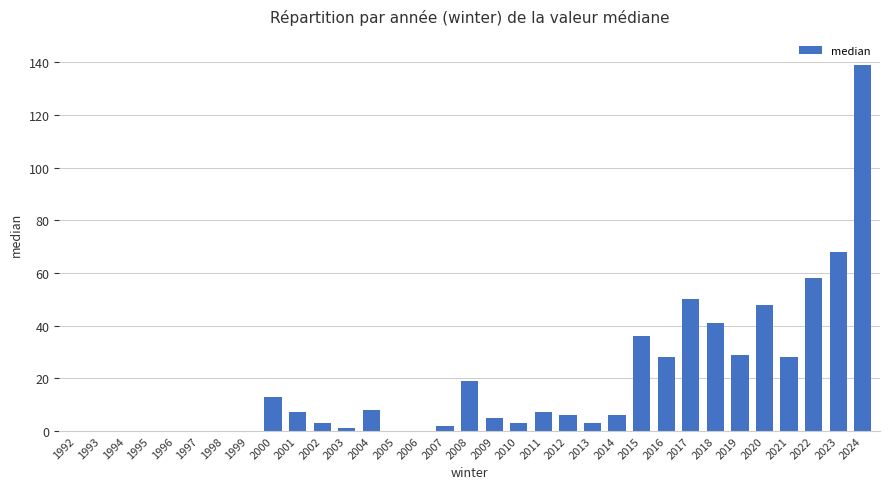

What is the sum of the values at 2018 and 2013?

44